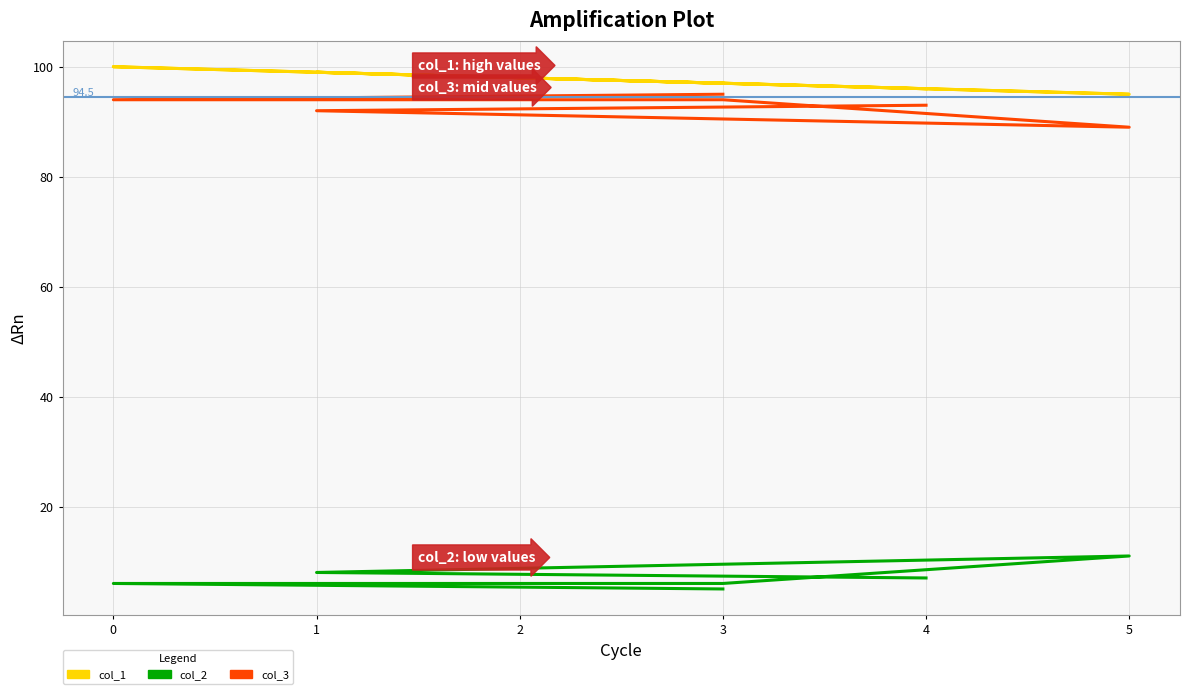

True or false: col_1 and col_3 cross at least once.

False